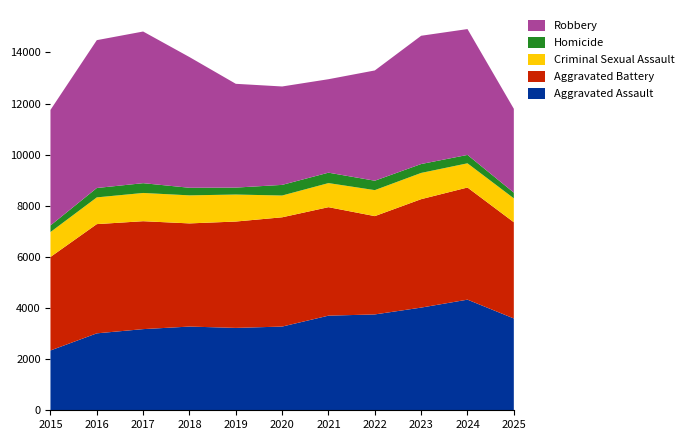

Reading left to right, what are all the values shown in this chart?

Aggravated Assault: 2015=2340	2016=3010	2017=3175	2018=3275	2019=3223	2020=3275	2021=3702	2022=3750	2023=4017	2024=4328	2025=3592
Aggravated Battery: 2015=3658	2016=4273	2017=4222	2018=4036	2019=4161	2020=4275	2021=4244	2022=3846	2023=4242	2024=4387	2025=3765
Criminal Sexual Assault: 2015=975	2016=1046	2017=1105	2018=1097	2019=1056	2020=852	2021=942	2022=1017	2023=1027	2024=947	2025=935
Homicide: 2015=258	2016=367	2017=383	2018=297	2019=272	2020=416	2021=408	2022=368	2023=348	2024=328	2025=223
Robbery: 2015=4520	2016=5784	2017=5933	2018=5113	2019=4060	2020=3850	2021=3656	2022=4314	2023=5018	2024=4924	2025=3280